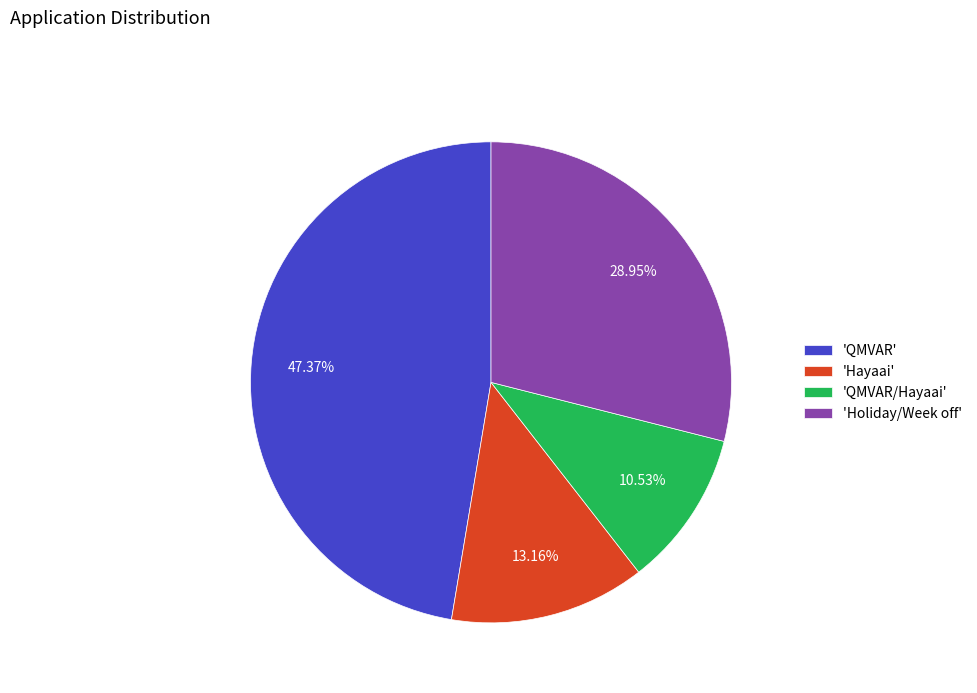

Which has a higher value, 'Hayaai' or 'QMVAR'?

'QMVAR'